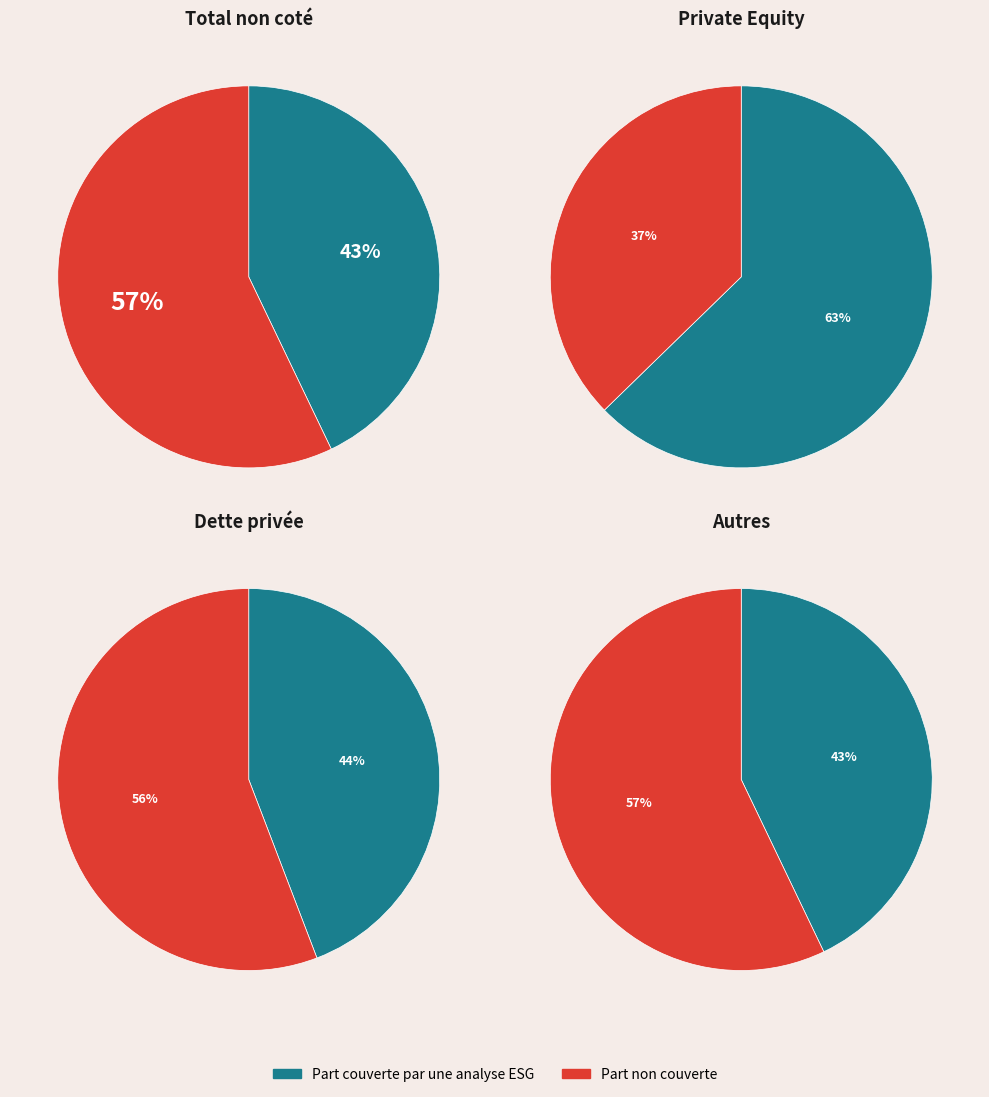

Does any single category account for the majority?

Yes